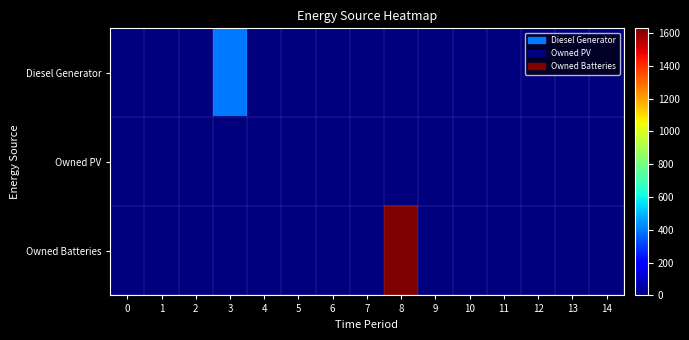

At 10, list the series in order from largest to smallest.

Diesel Generator, Owned PV, Owned Batteries